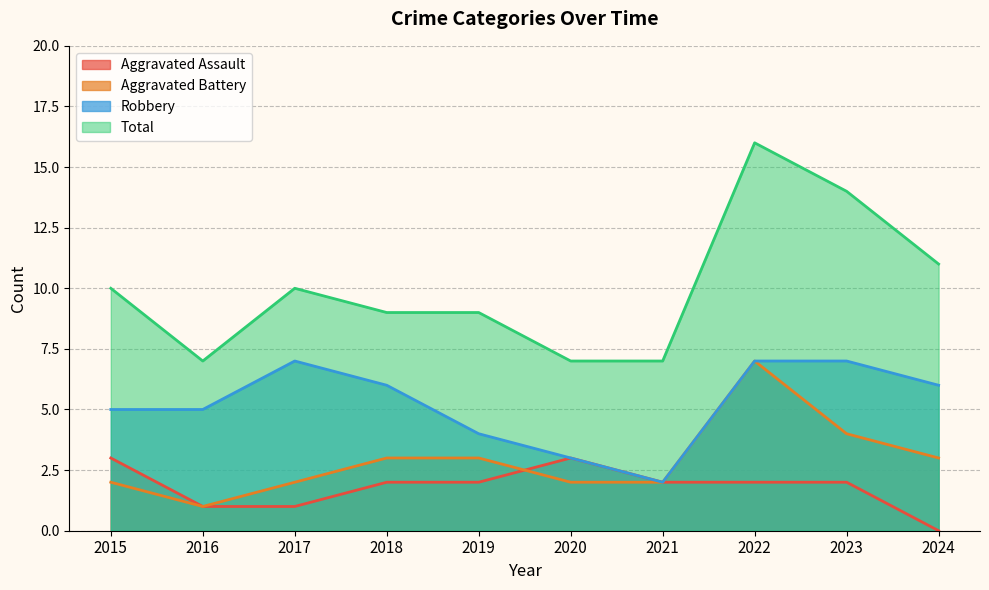

How many distinct data groups are displayed?

4